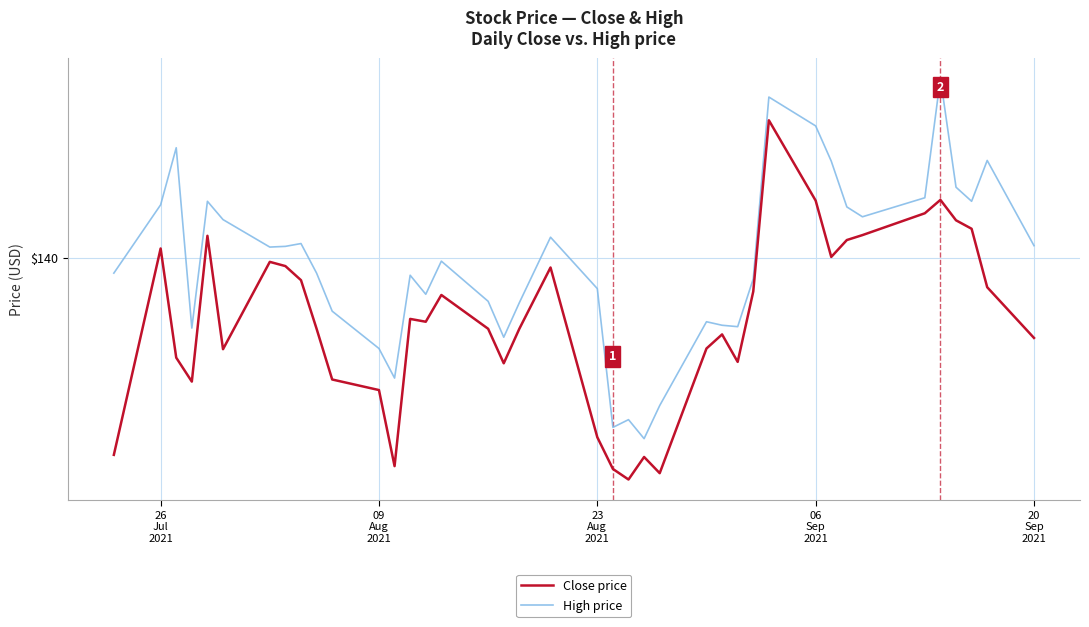

Rank the series by their average value, from lowest to highest.

Close price, High price